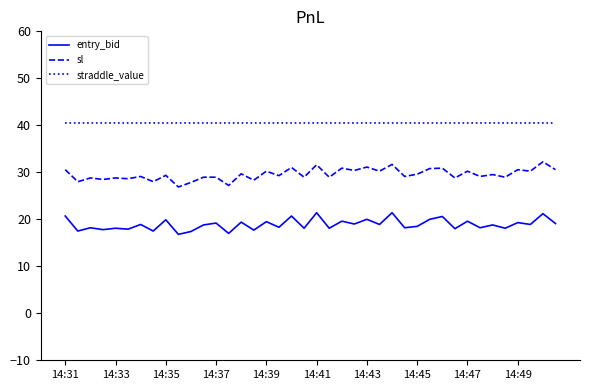

What is the minimum value for sl?

26.9